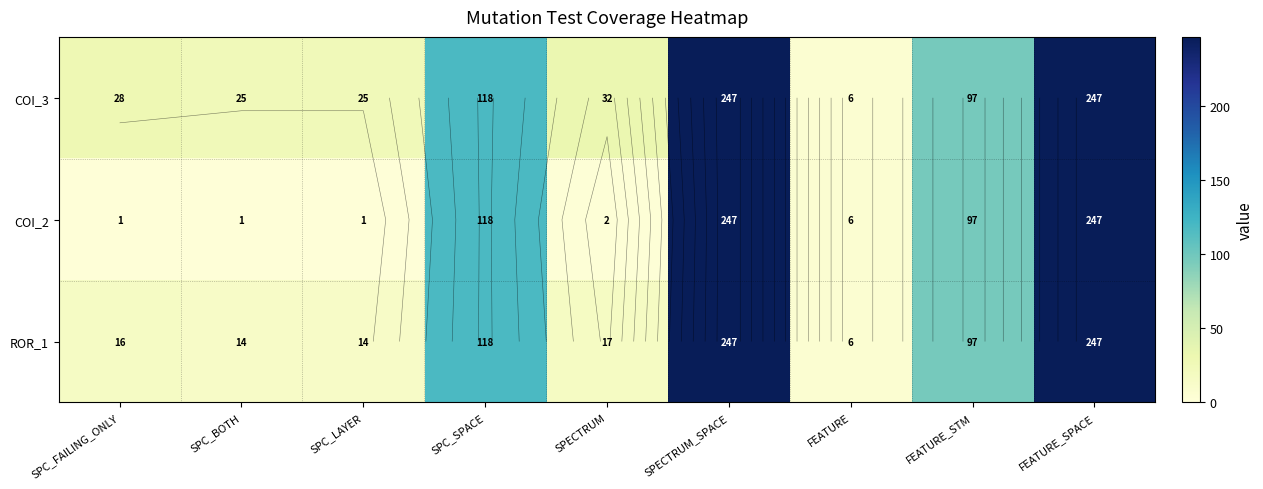

The value of COI_3 at SPC_SPACE is 174. True or false?

False